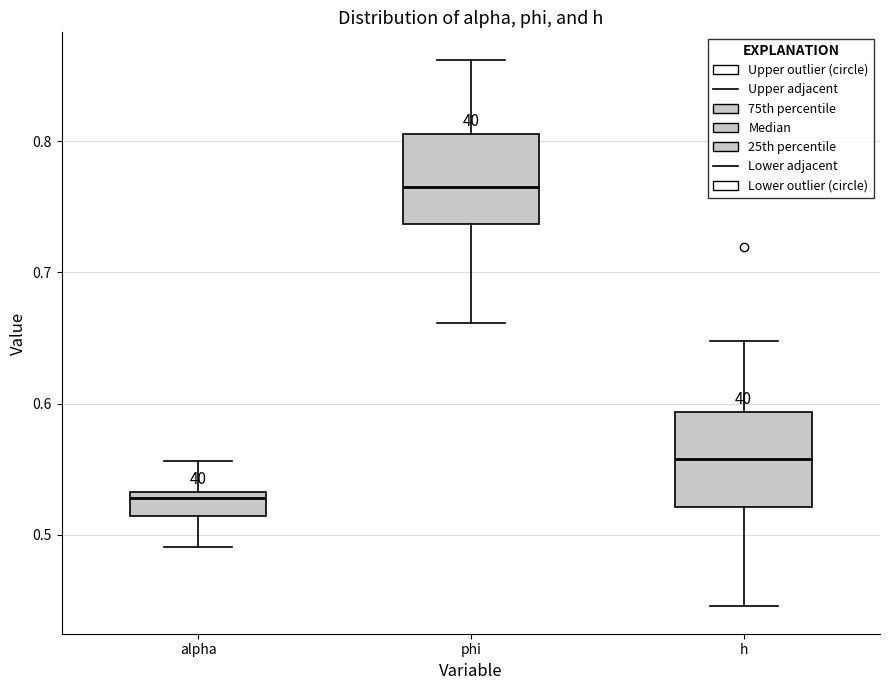

Which box has the lowest median line?

alpha